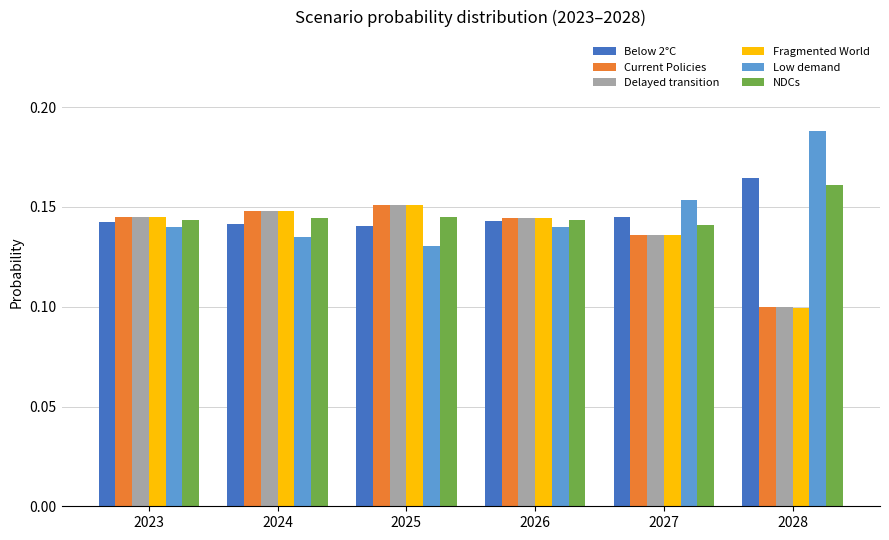

At which label does Delayed transition reach its minimum?

2028